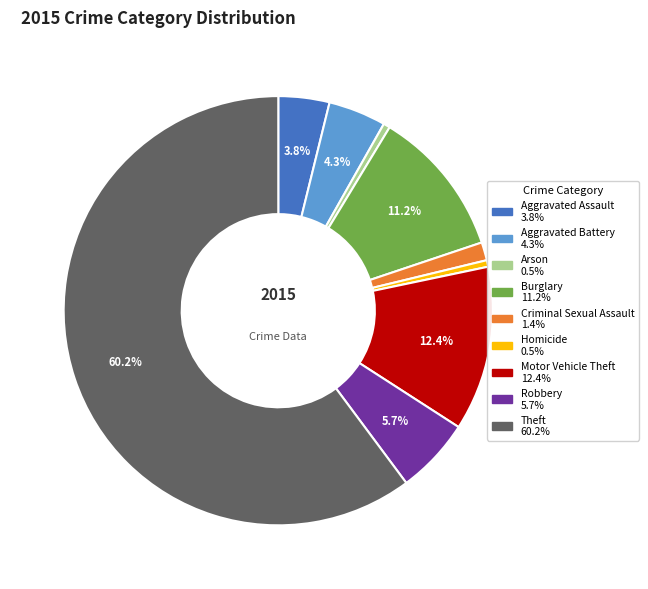

Combined, do Motor Vehicle Theft and Theft account for over 50%?

Yes